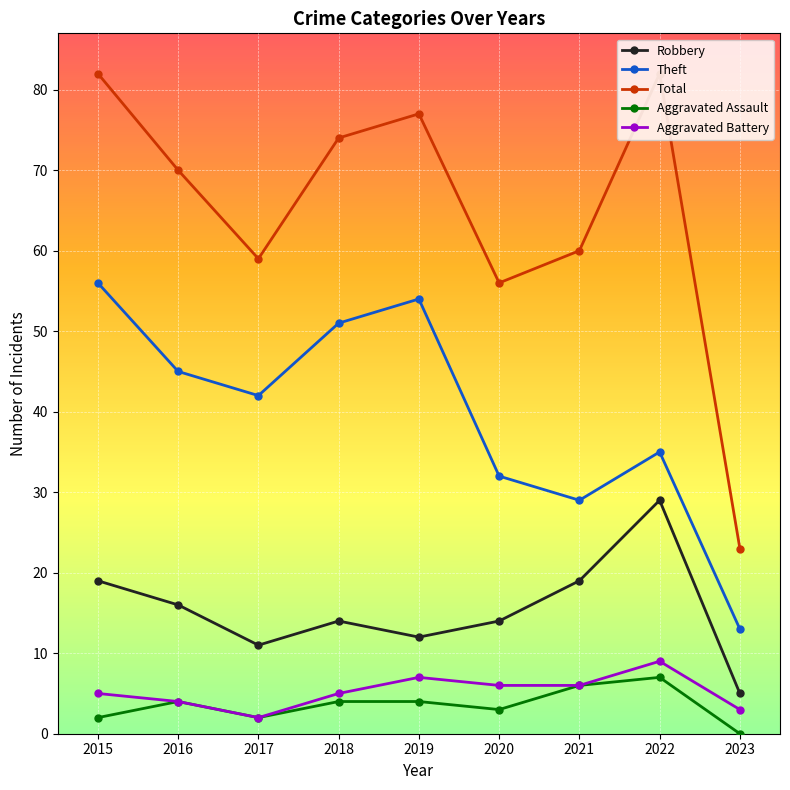

What is the value of the Robbery point at the 5th from the left?

12